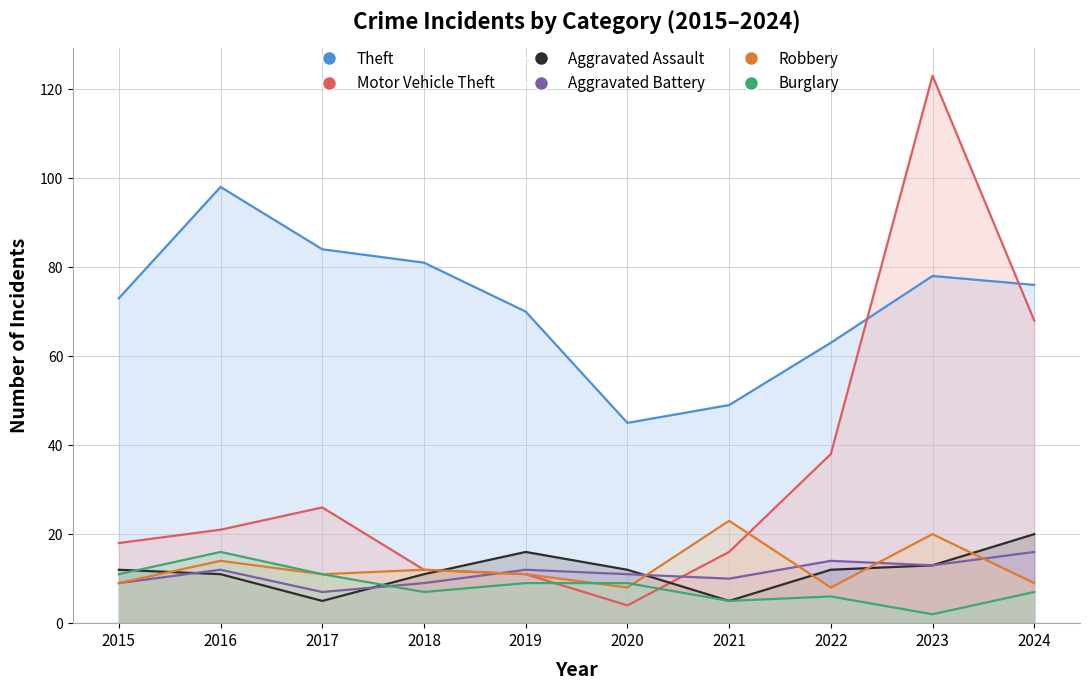

Between which two adjacent categories do Aggravated Assault and Robbery first intersect?

2015 and 2016